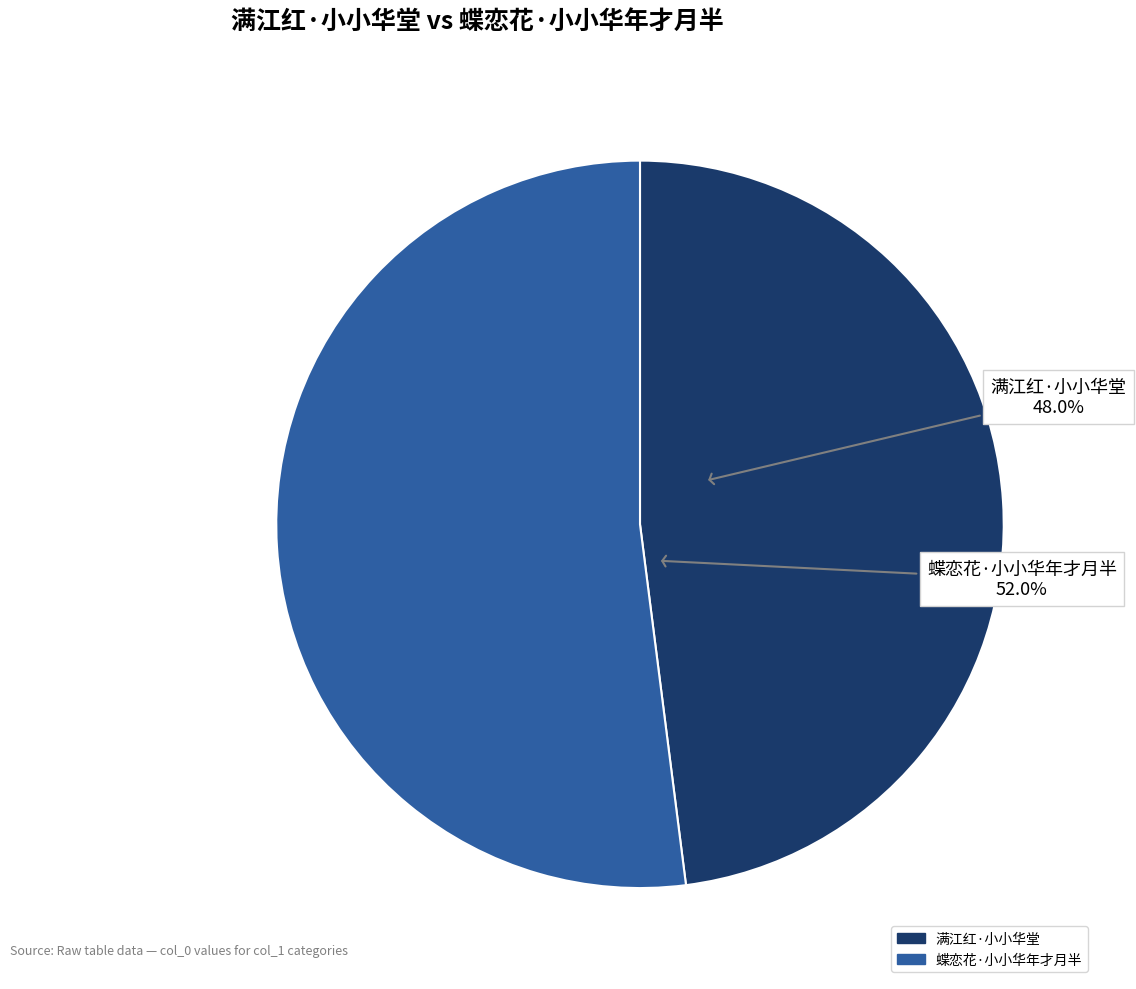

Which category has the smallest portion of the pie?

满江红·小小华堂